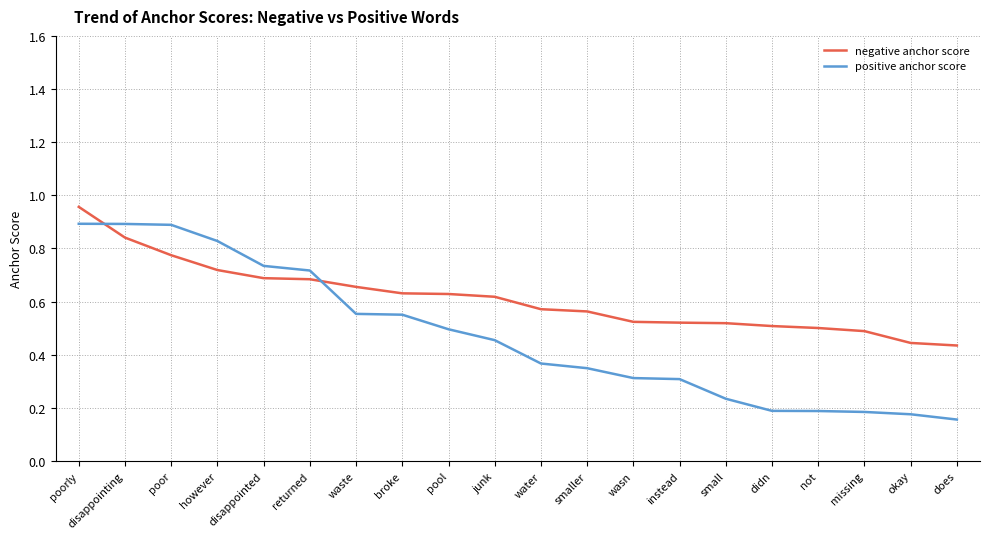

Is this an area chart (filled region under the line)?

No